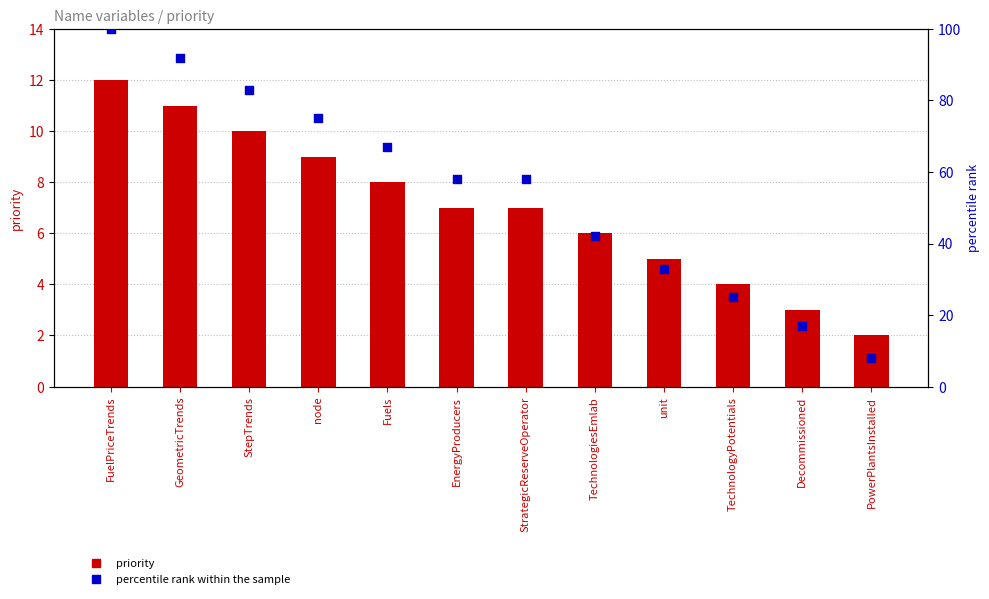

What are all the series names shown in the legend?

priority, percentile rank within the sample